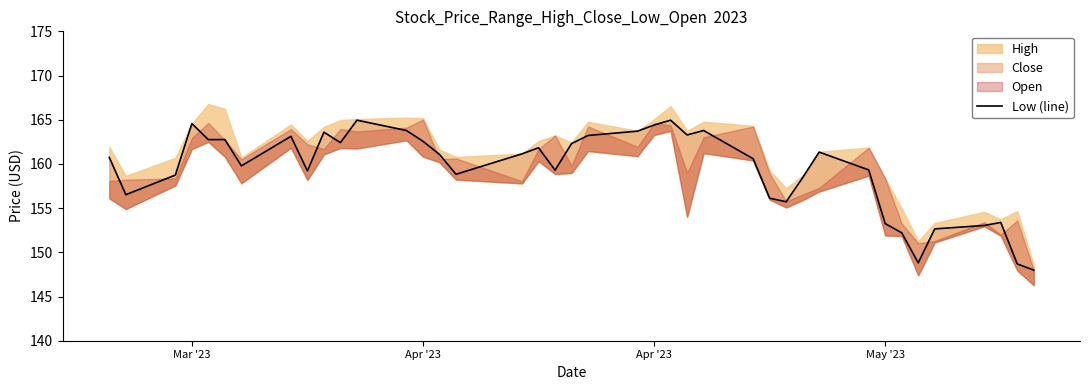

What is the difference between the maximum and minimum values?

17.0